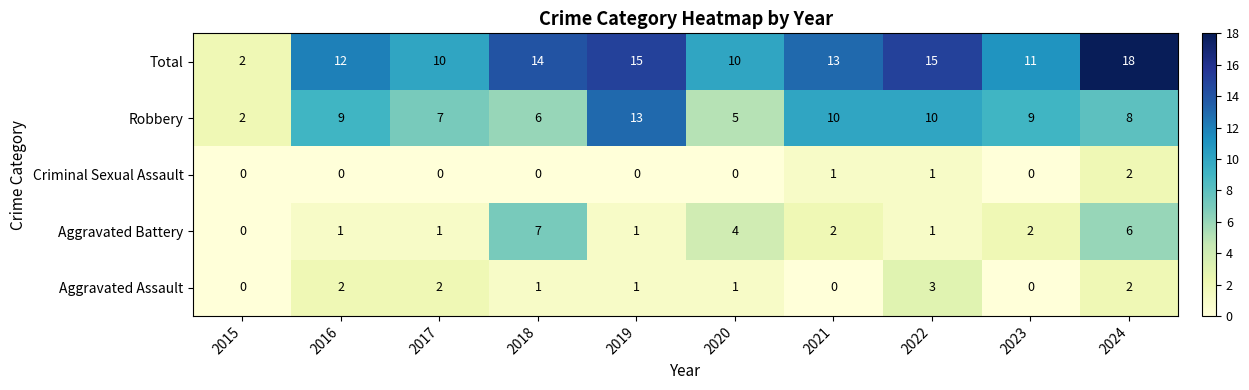

At which label is Robbery closest to 7?

2017